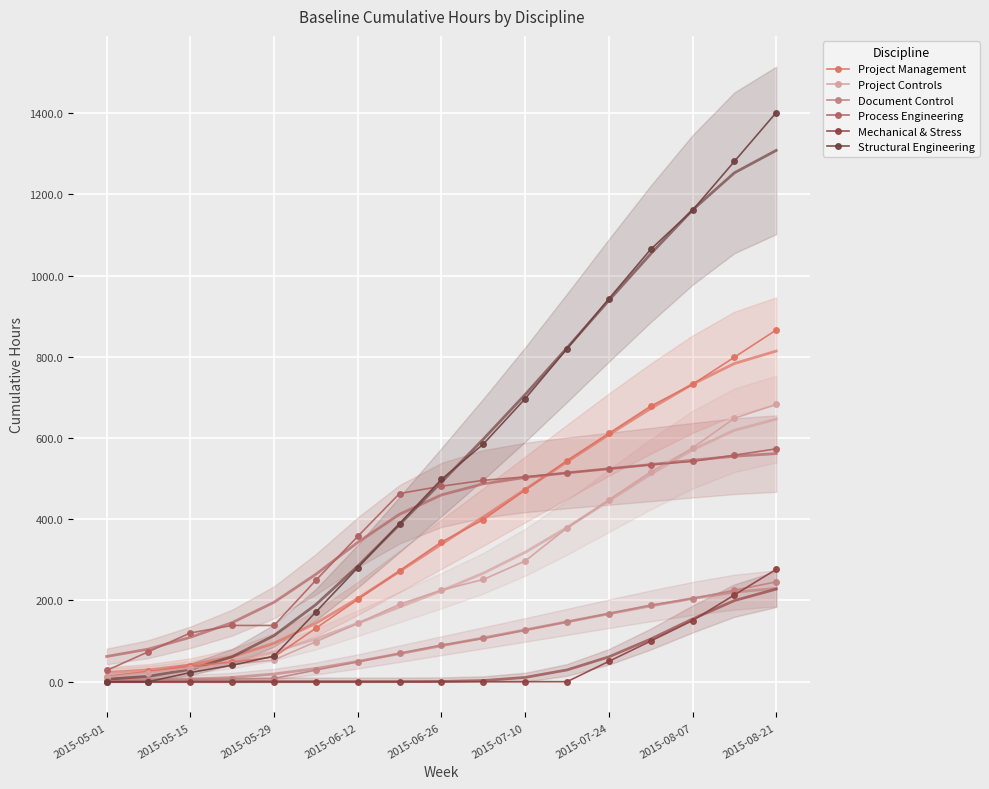

Is the value of Mechanical & Stress at 2015-07-24 greater than the value of Process Engineering at 2015-07-24?

No